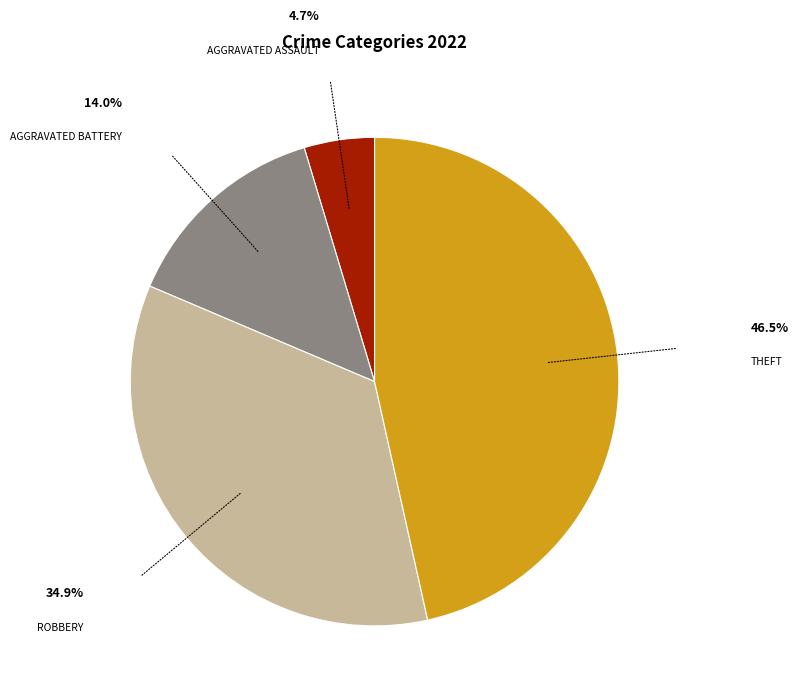

Does any single category account for the majority?

No